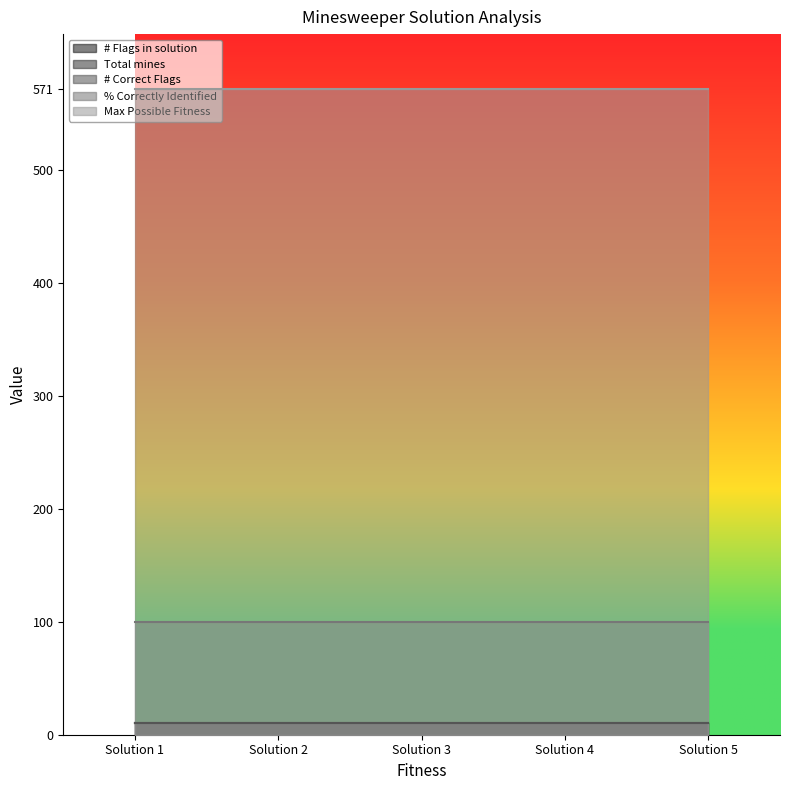

Where is Max Possible Fitness nearest to the value 571?

Solution 1